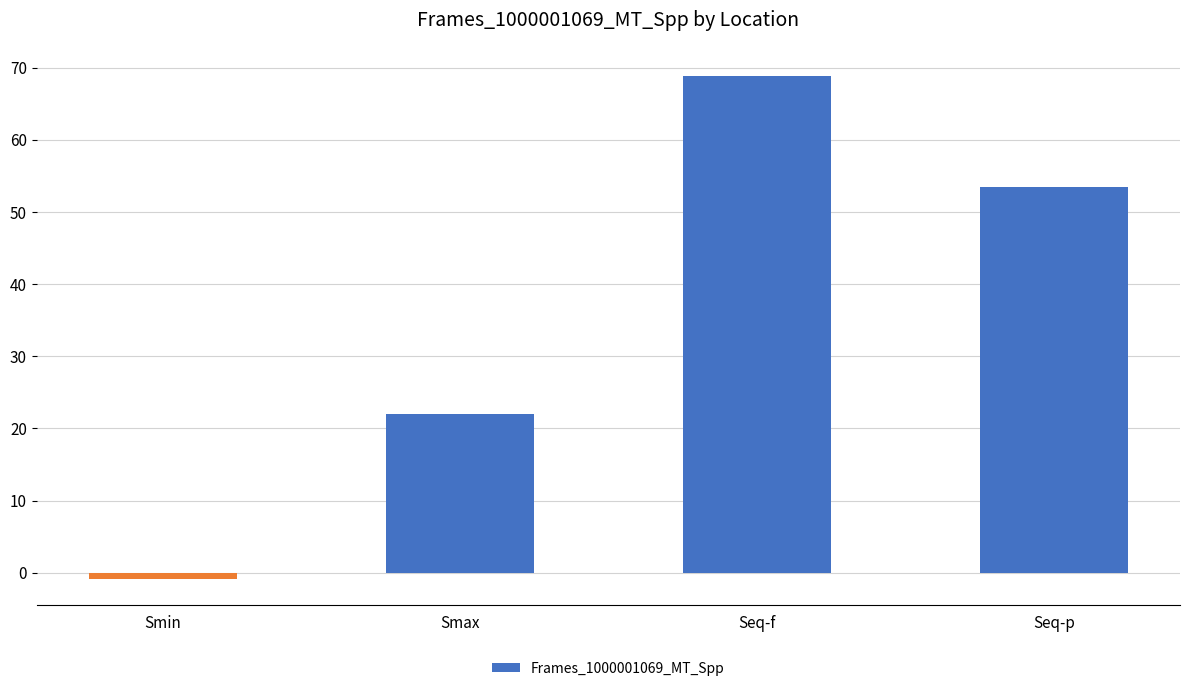

Are the bars horizontal?

No